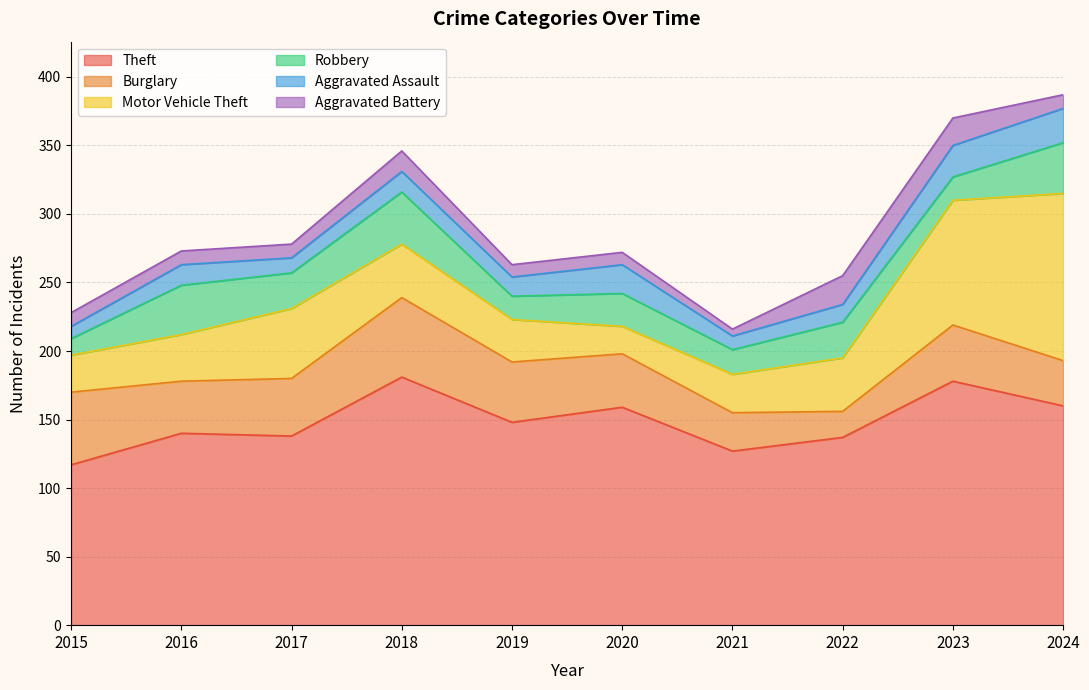

At which label does Aggravated Battery reach its minimum?

2021